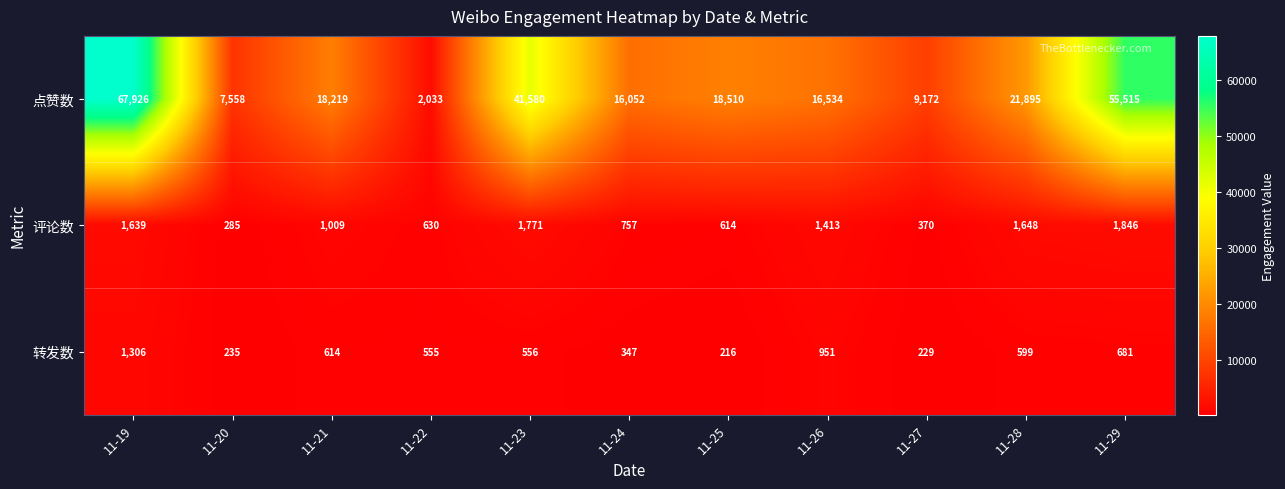

The value of 转发数 at 11-25 is 128. True or false?

False